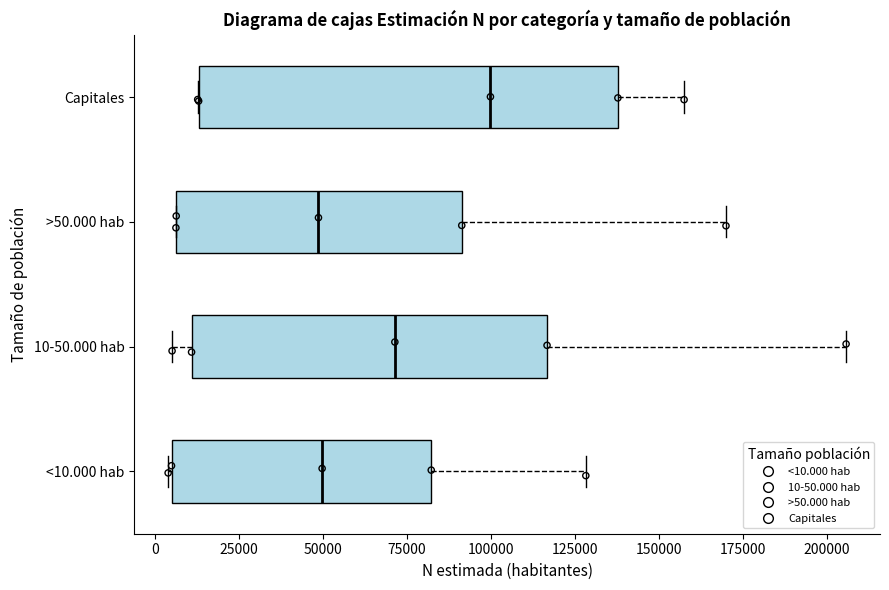

Reading bottom to top, read every box against the x-axis: the position of its median line, the range the box covers, and the ends of its whiskers. The values are not printed on the chart, so give them approximately, as read against the axis.

<10.000 hab: median 50000, box 5000 to 80000, whiskers 5000 to 130000
10-50.000 hab: median 70000, box 10000 to 115000, whiskers 5000 to 205000
>50.000 hab: median 50000, box 5000 to 90000, whiskers 5000 to 170000
Capitales: median 100000, box 15000 to 140000, whiskers 15000 to 160000